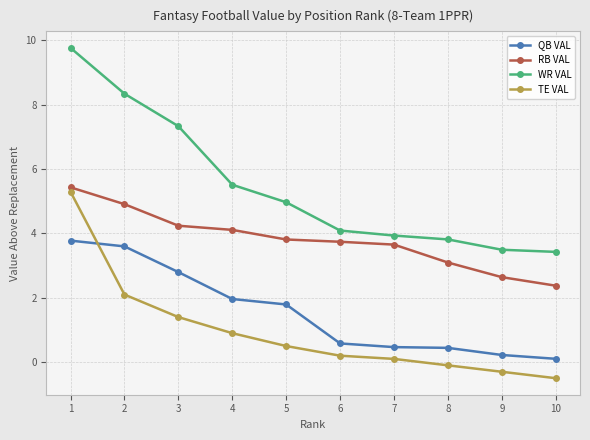

How many values in the TE VAL series are below 0?

3